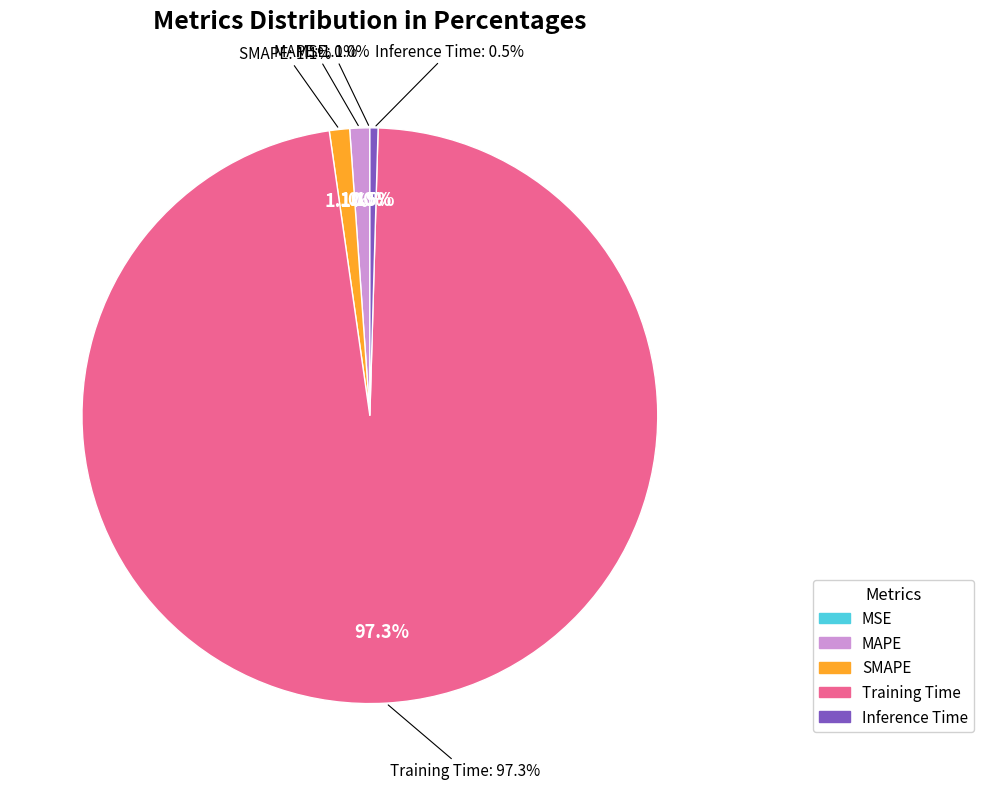

What is the total percentage of Training Time and Inference Time?

97.7%